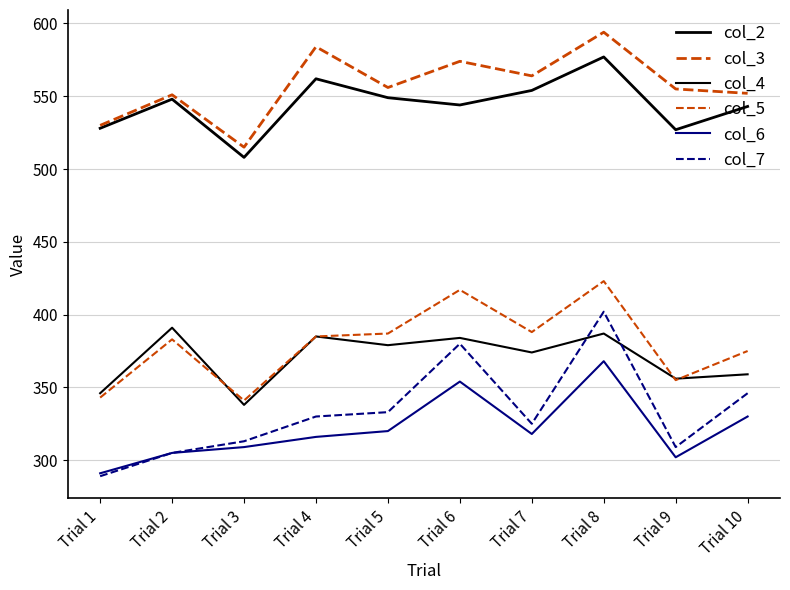

What is the spread (max minus min) of values at Trial 2?

246